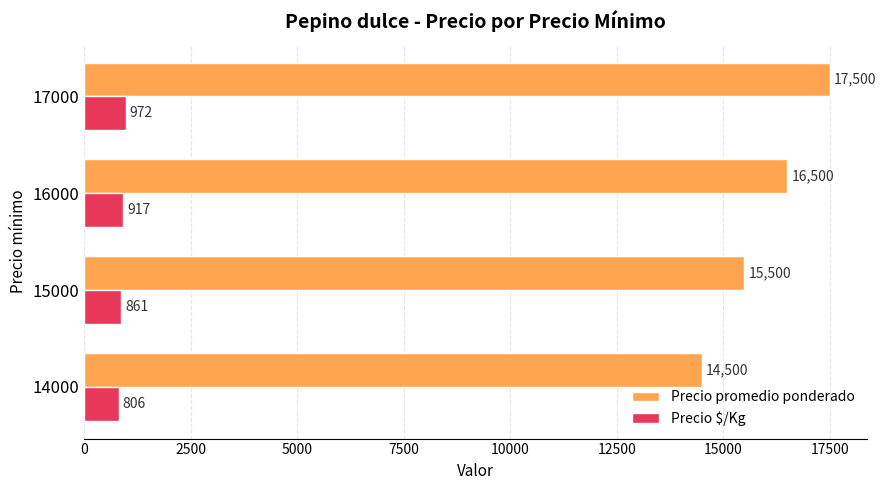

What is the total value across all series at 14000?

15306